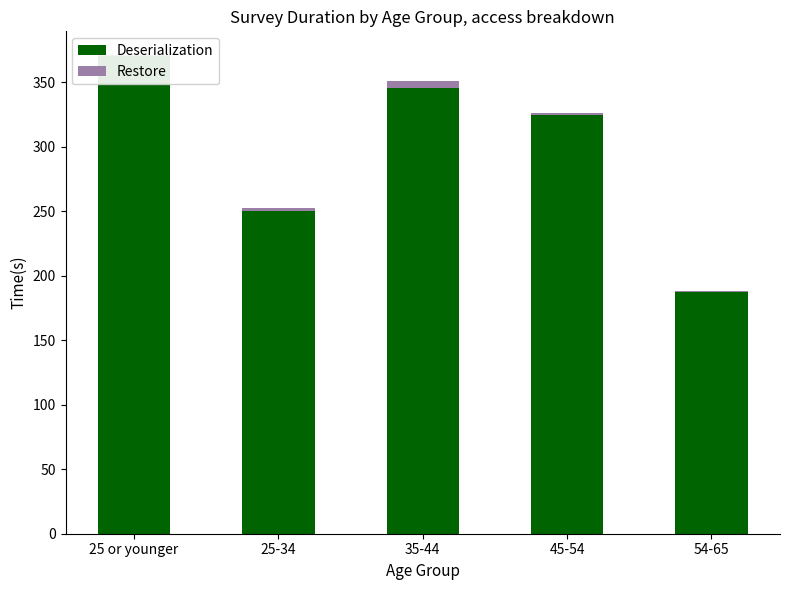

At which label does Restore reach its peak?

35-44